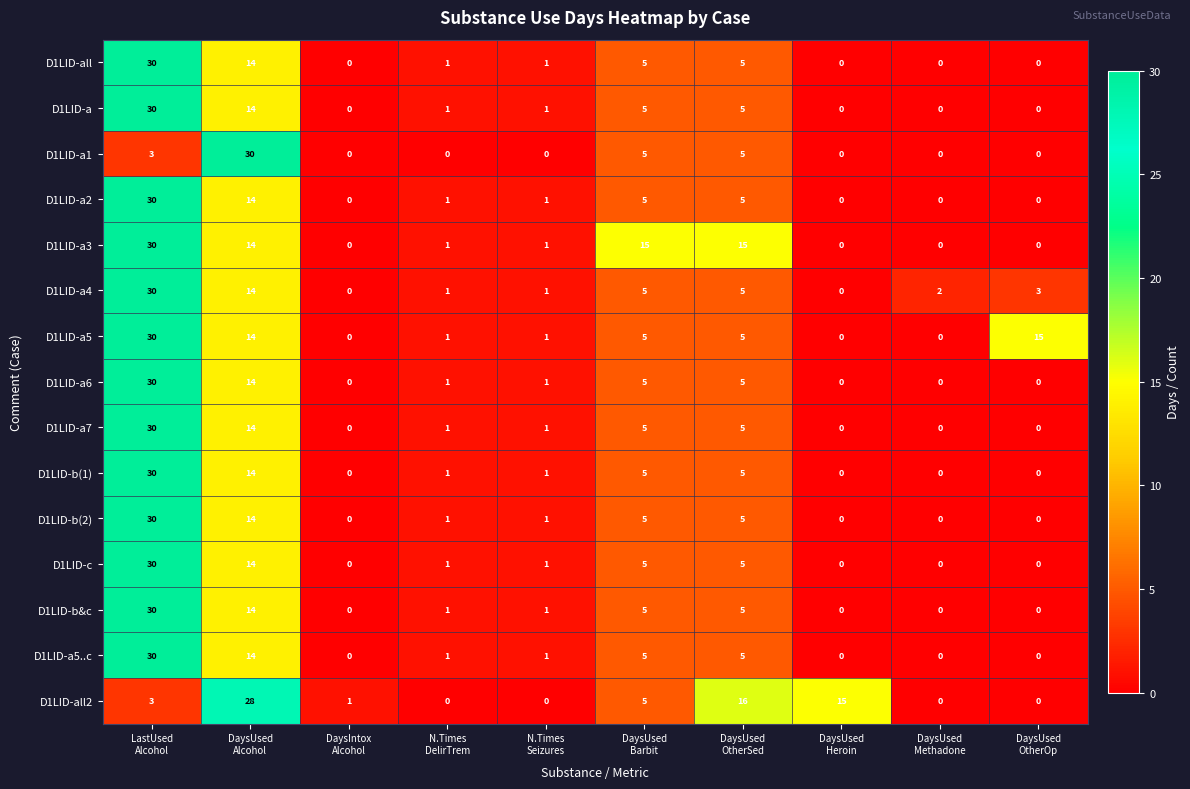

What is the sum of all D1LID-a2 values?

56